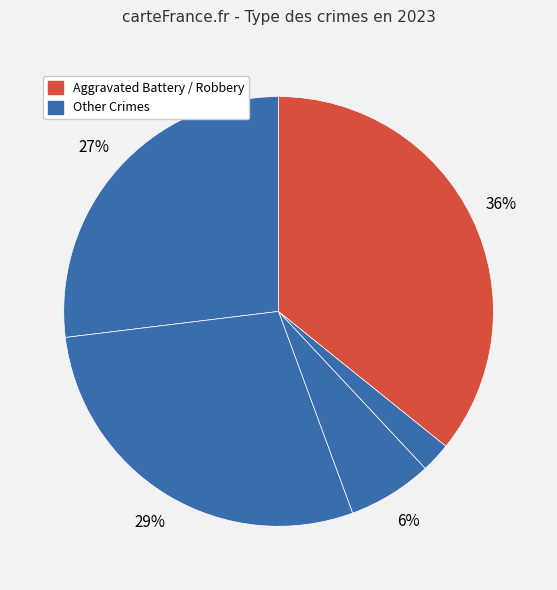

How many segments does this pie chart have?

5